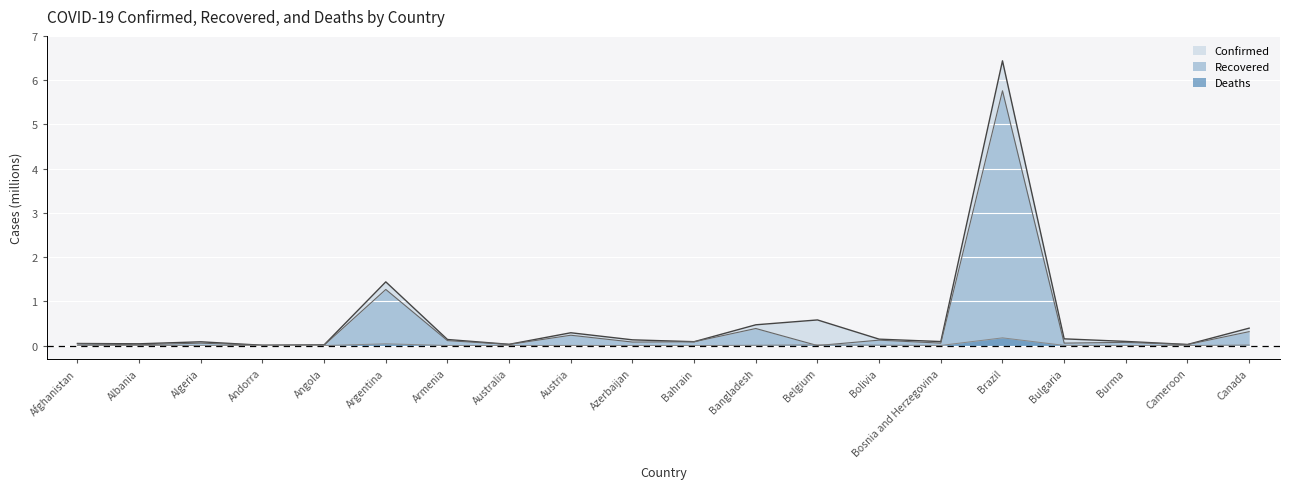

Reading left to right, list all the values displayed in this chart.

Confirmed: Afghanistan=0.0	Albania=0.0	Algeria=0.1	Andorra=0.0	Angola=0.0	Argentina=1.4	Armenia=0.1	Australia=0.0	Austria=0.3	Azerbaijan=0.1	Bahrain=0.1	Bangladesh=0.5	Belgium=0.6	Bolivia=0.1	Bosnia and Herzegovina=0.1	Brazil=6.4	Bulgaria=0.2	Burma=0.1	Cameroon=0.0	Canada=0.4
Recovered: Afghanistan=0.0	Albania=0.0	Algeria=0.1	Andorra=0.0	Angola=0.0	Argentina=1.3	Armenia=0.1	Australia=0.0	Austria=0.2	Azerbaijan=0.1	Bahrain=0.1	Bangladesh=0.4	Belgium=0.0	Bolivia=0.1	Bosnia and Herzegovina=0.1	Brazil=5.8	Bulgaria=0.1	Burma=0.1	Cameroon=0.0	Canada=0.3
Deaths: Afghanistan=0.0	Albania=0.0	Algeria=0.0	Andorra=0.0	Angola=0.0	Argentina=0.0	Armenia=0.0	Australia=0.0	Austria=0.0	Azerbaijan=0.0	Bahrain=0.0	Bangladesh=0.0	Belgium=0.0	Bolivia=0.0	Bosnia and Herzegovina=0.0	Brazil=0.2	Bulgaria=0.0	Burma=0.0	Cameroon=0.0	Canada=0.0